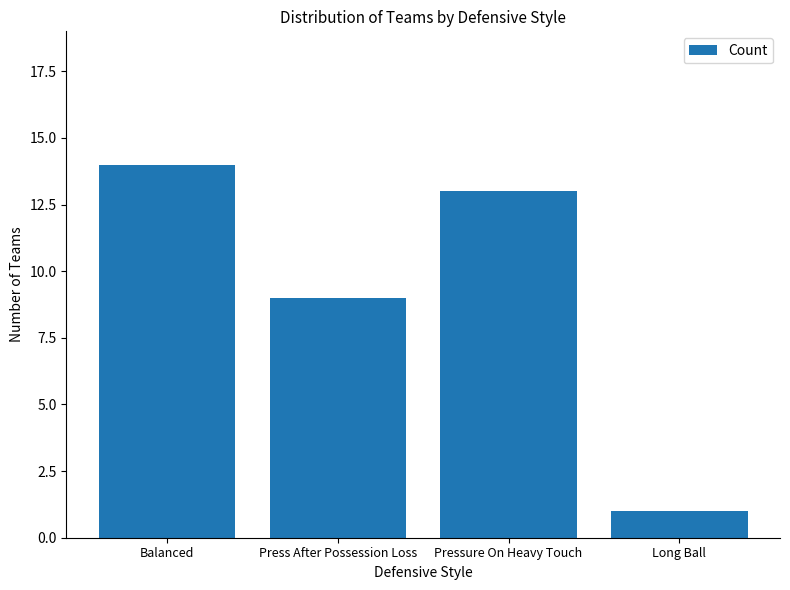

How many data points are less than 13?

2